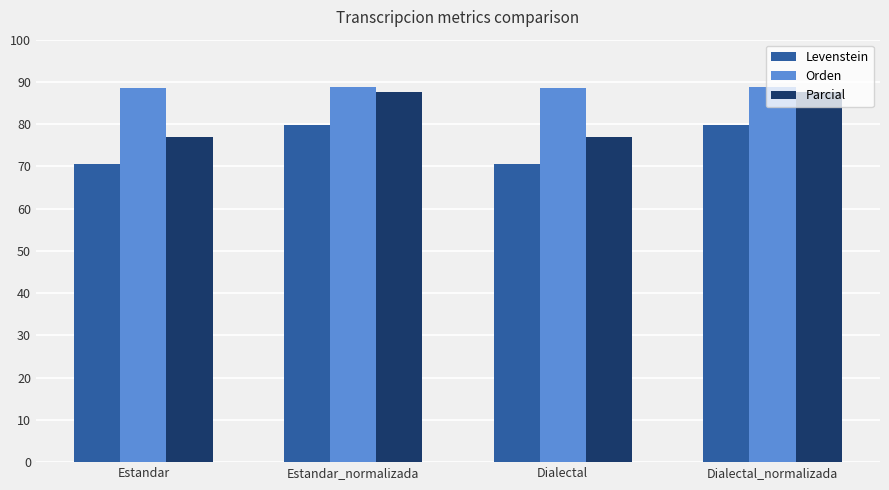

Is it true that Levenstein equals 79.8 at Dialectal_normalizada?

True